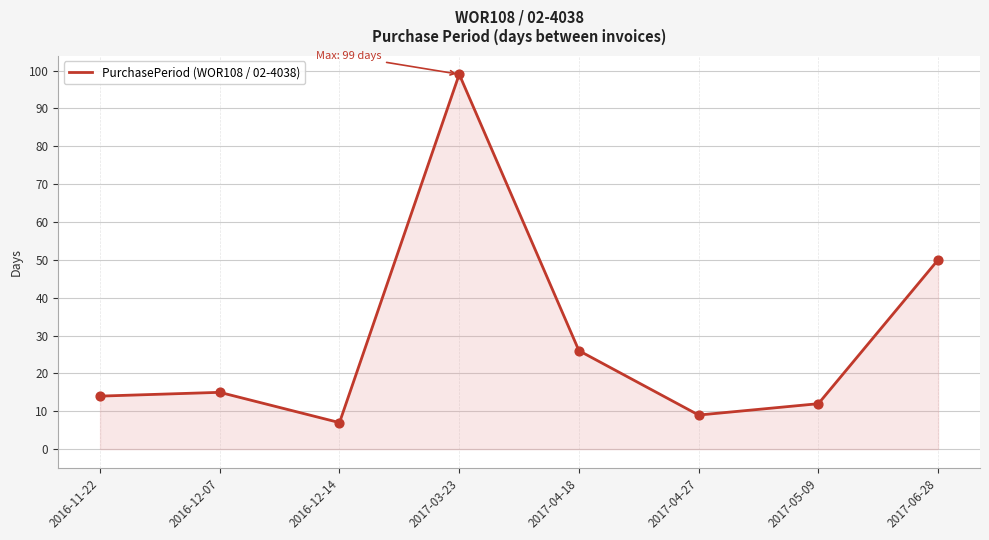

What is the change in value from 2017-03-23 to 2017-05-09?

-87